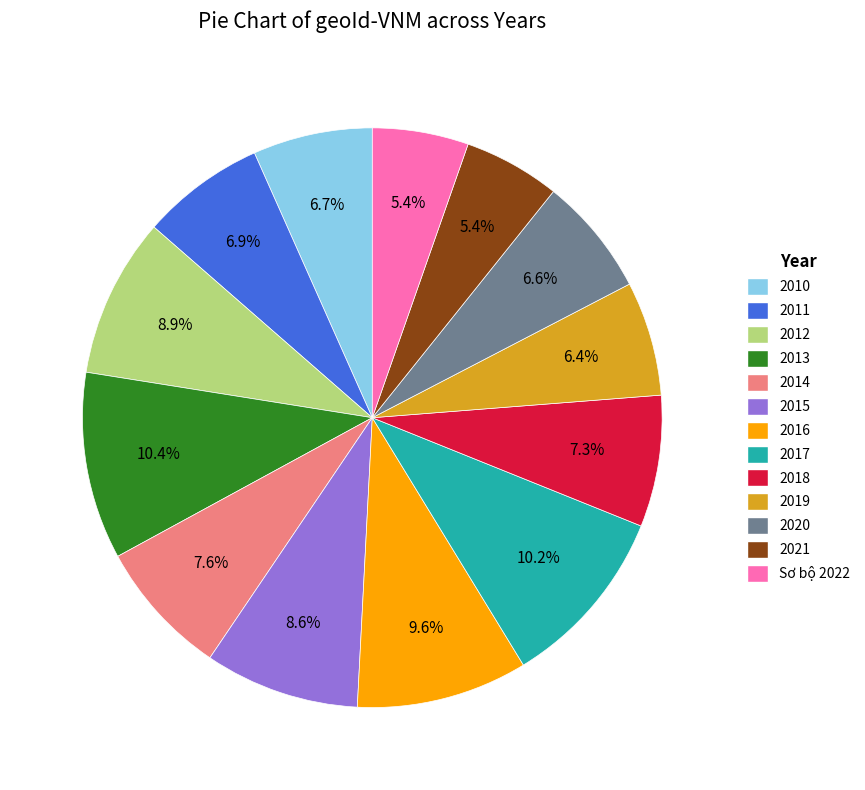

Is the sum of 2012 and 2018 greater than half?

No